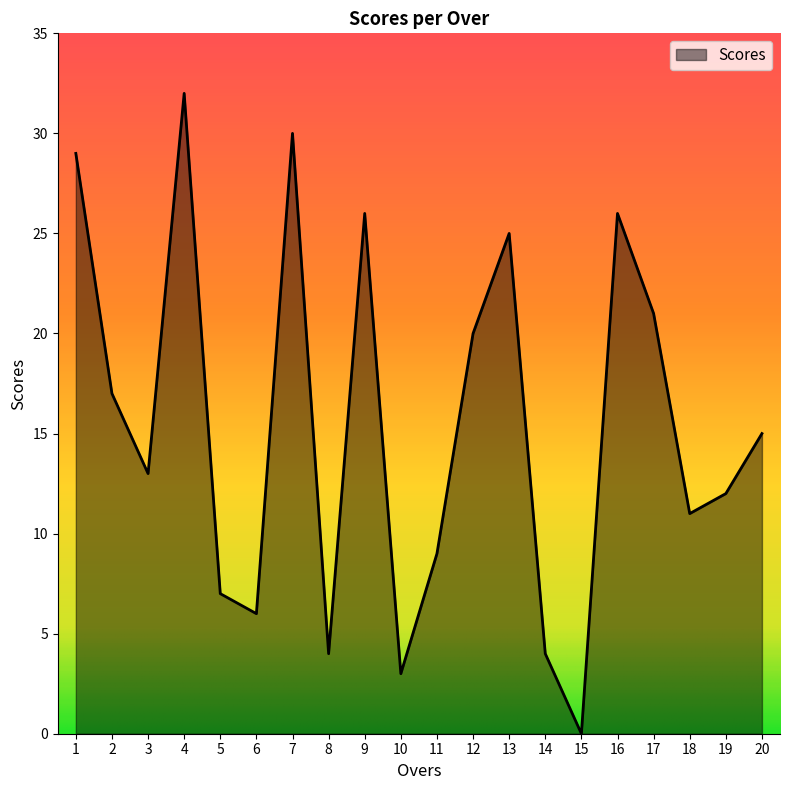

What is the change in value from 18 to 19?

+1